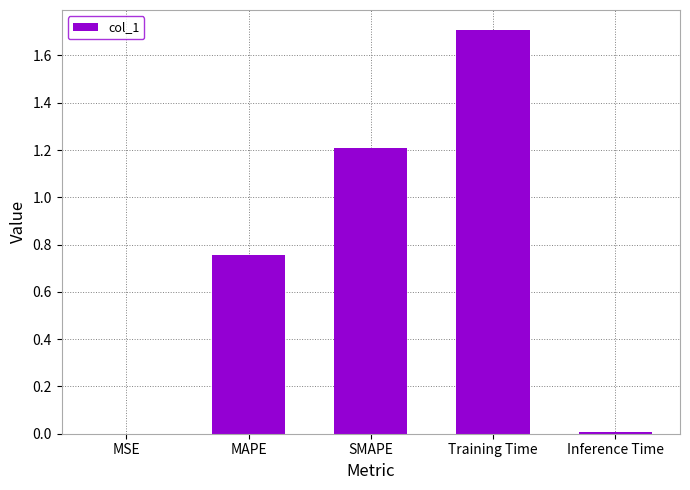

What is the sum of all values?

3.7